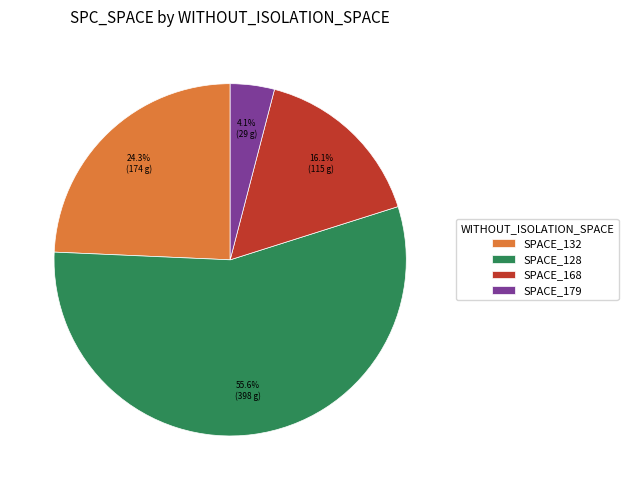

Rank the categories by value from lowest to highest.

SPACE_179, SPACE_168, SPACE_132, SPACE_128